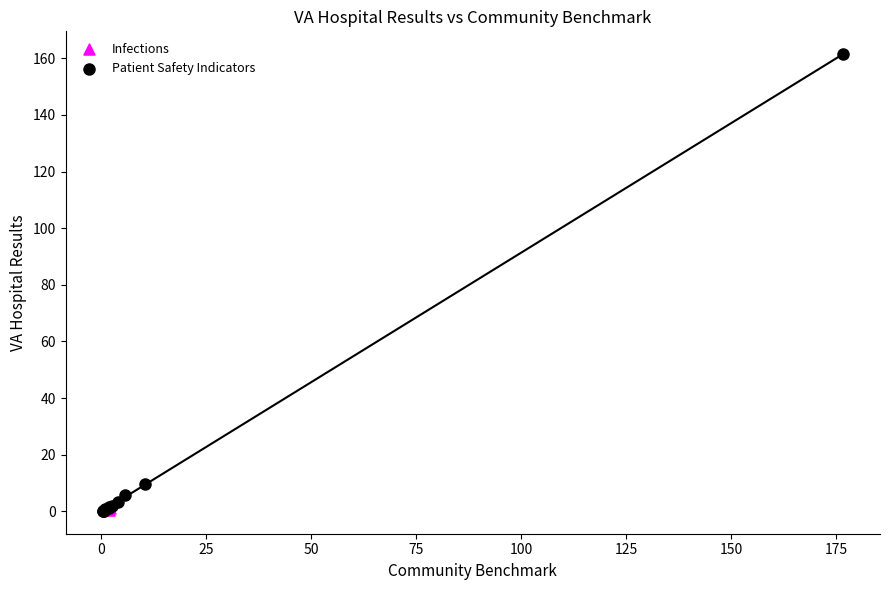

What are all the series names shown in the legend?

Infections, Patient Safety Indicators